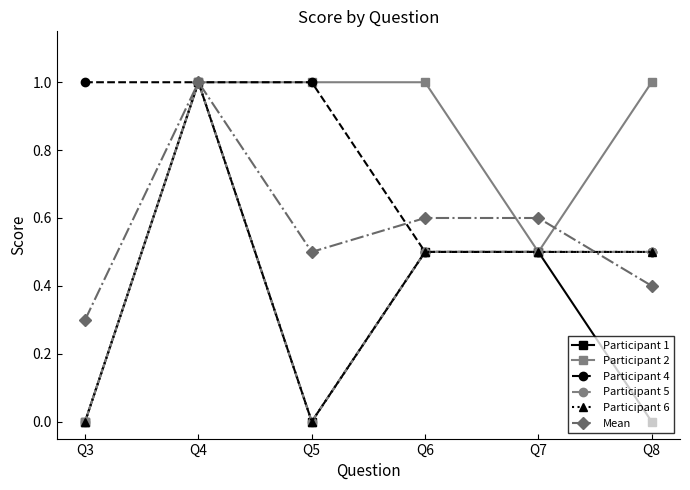

True or false: Participant 2 and Participant 1 intersect in this chart.

False